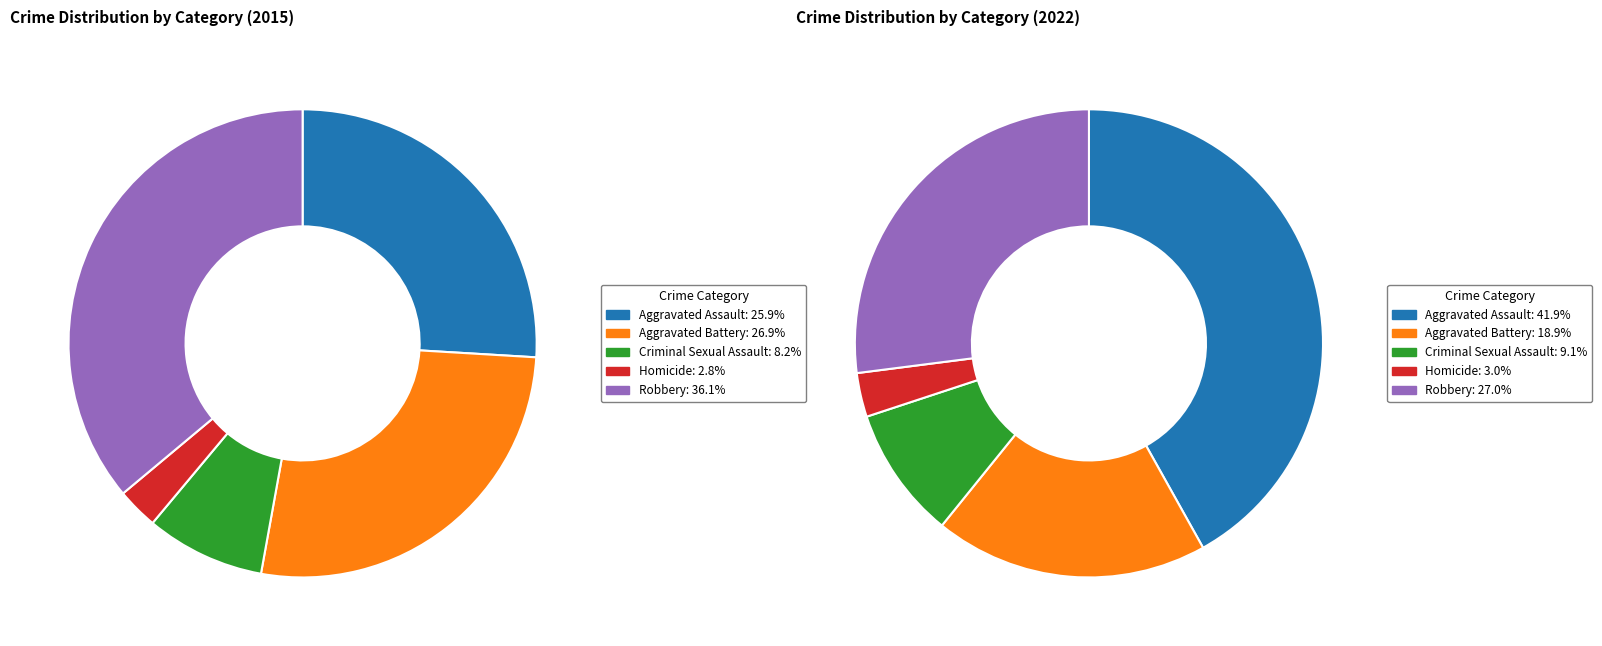

To the nearest percent, what is the average slice percentage?

20%